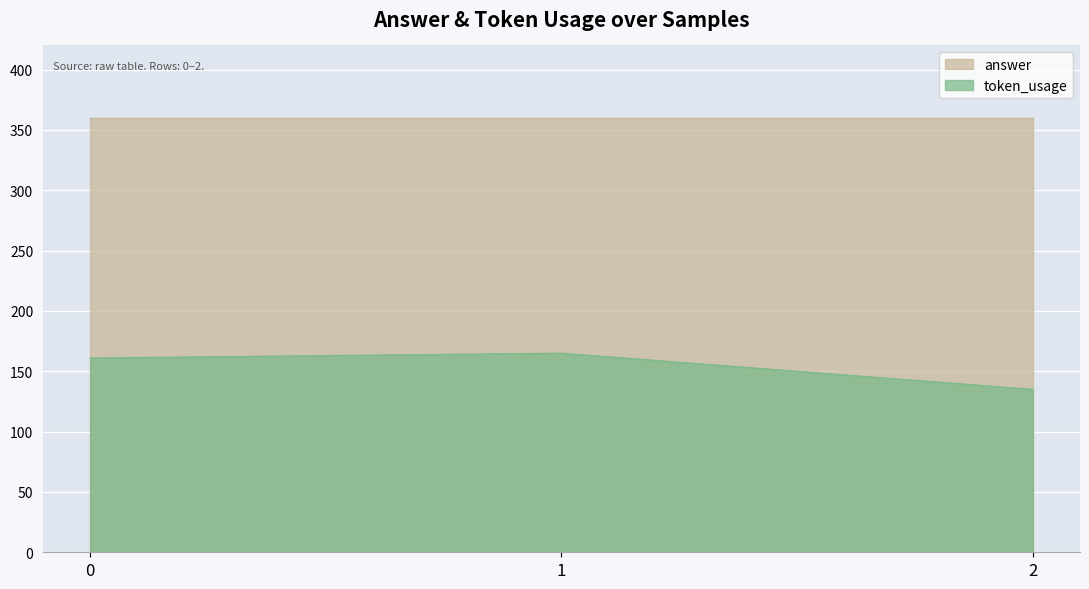

What is the minimum value shown in the chart?

135